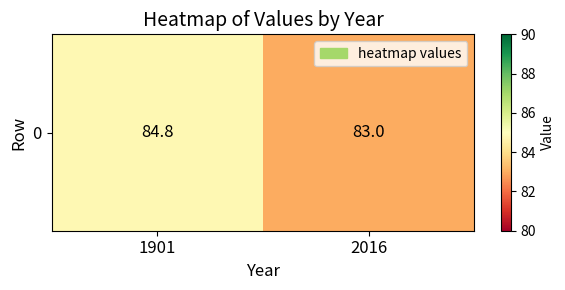

At which label does the data first exceed 84?

1901